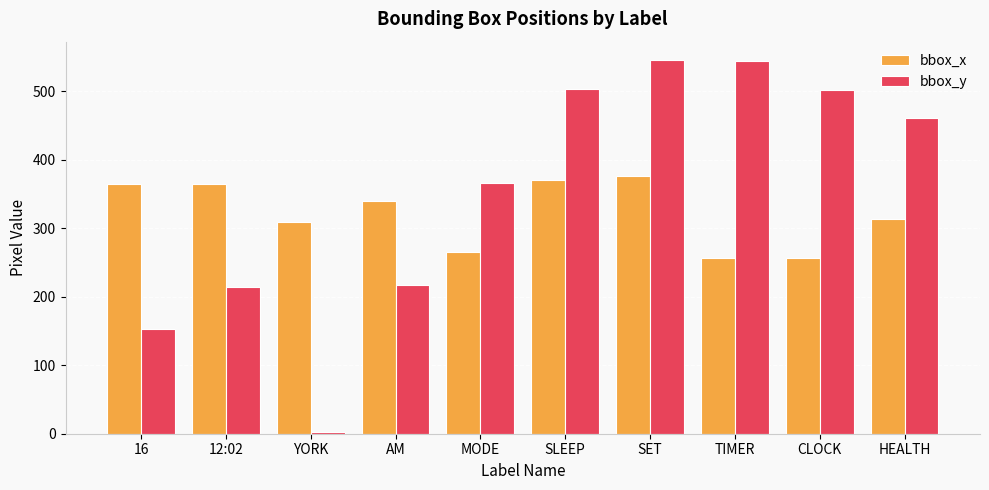

How many values in the bbox_y series are below 461?

5